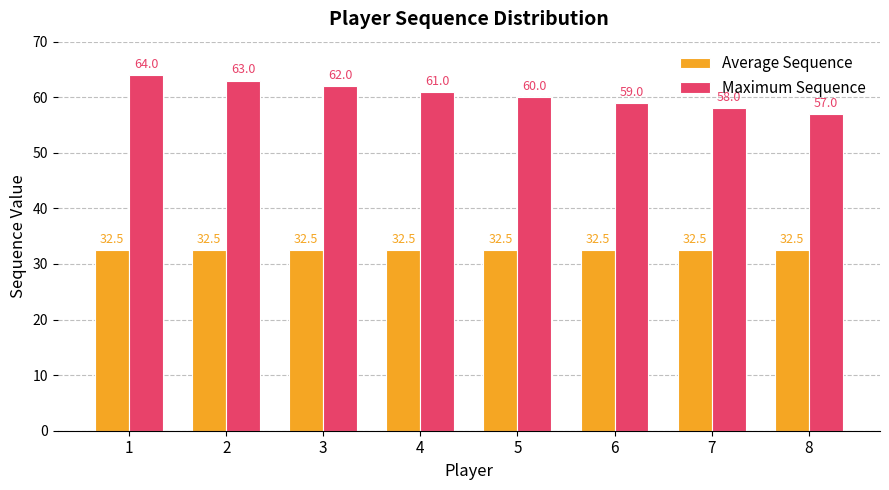

Where is Maximum Sequence nearest to the value 60?

5